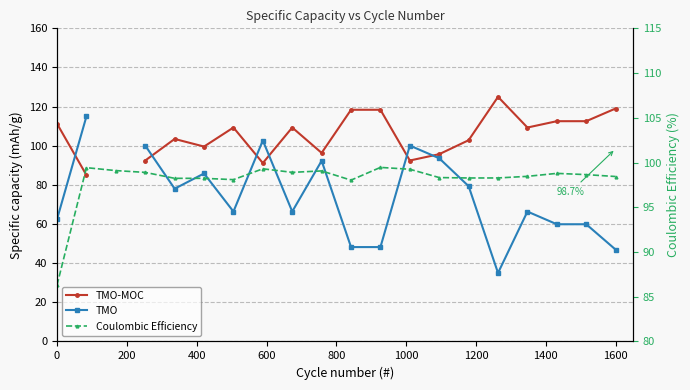

What are all the series names shown in the legend?

TMO-MOC, TMO, Coulombic Efficiency